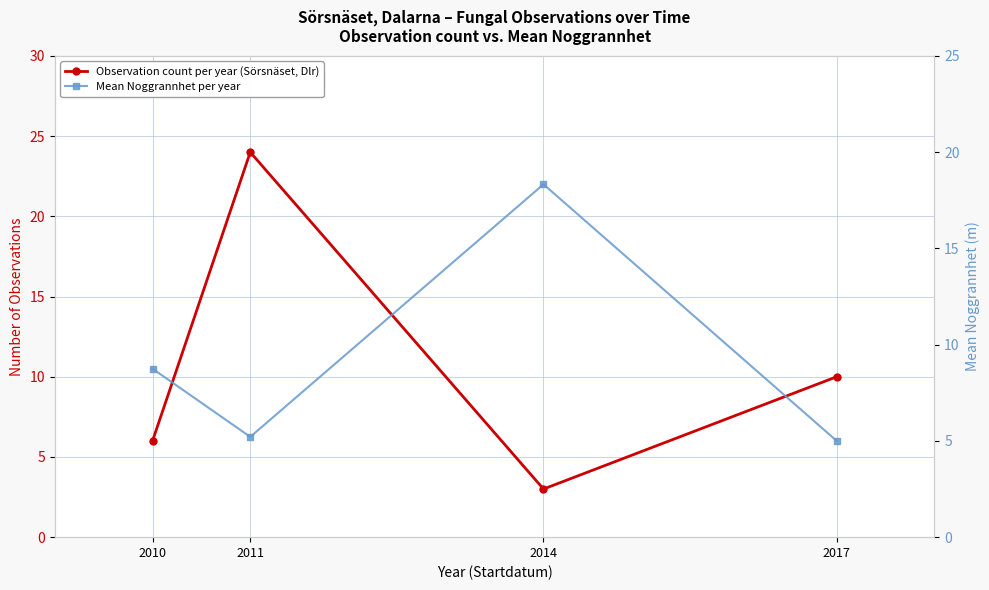

What is the sum of all Mean Noggrannhet per year values?

37.3